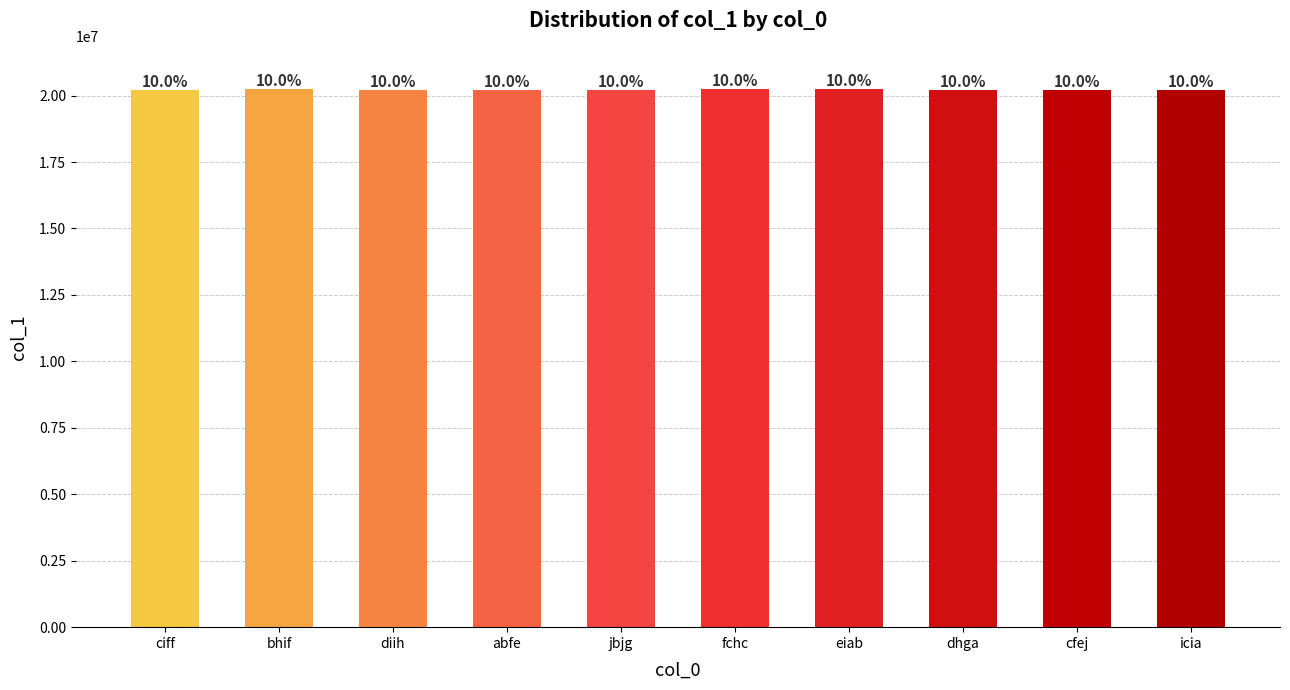

How many bars are there in total?

10